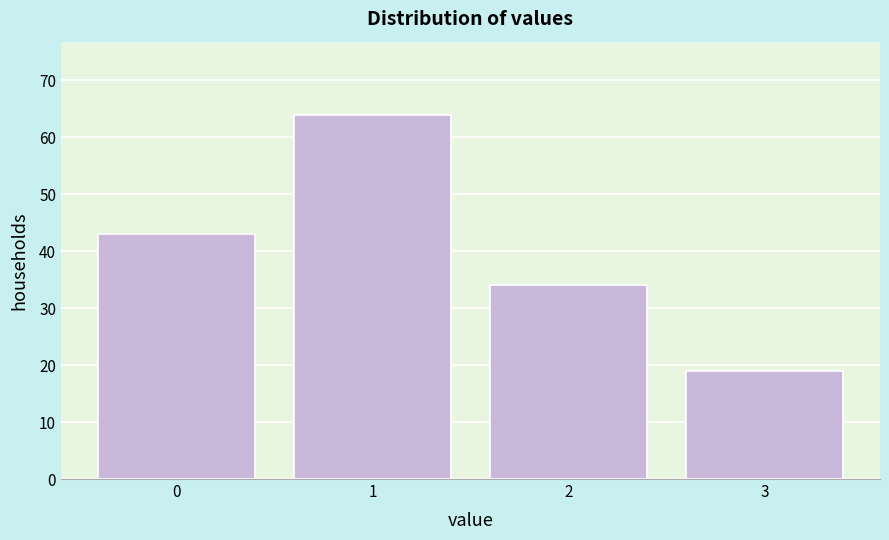

Reading right to left, list all the values displayed in this chart.

3=19	2=34	1=64	0=43